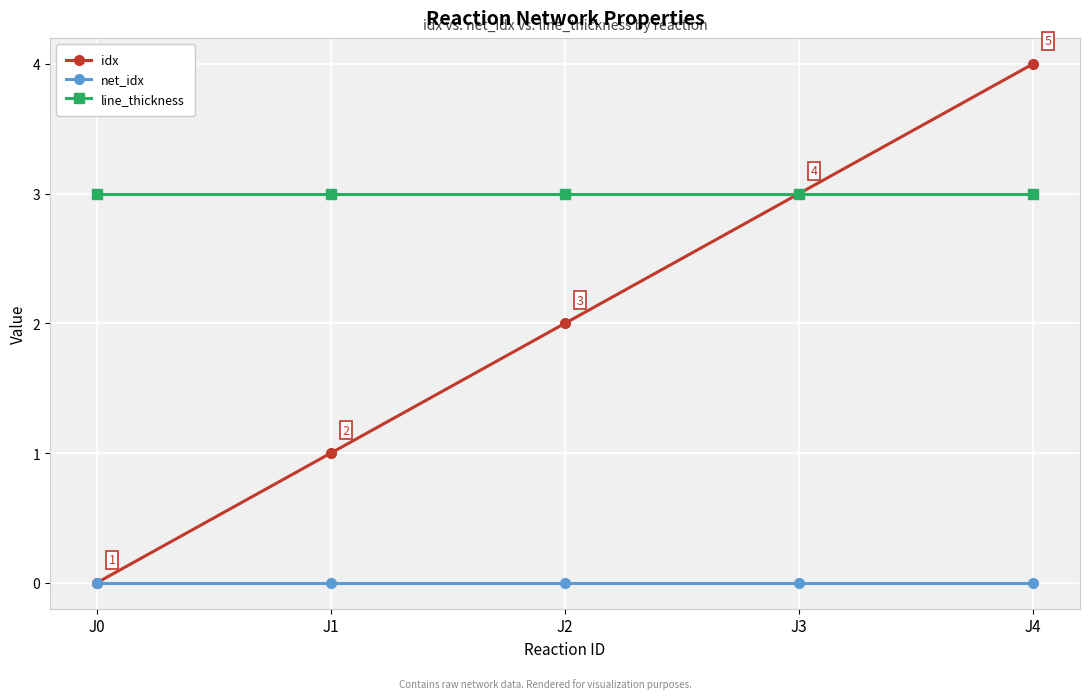

How many lines are shown in the chart?

3